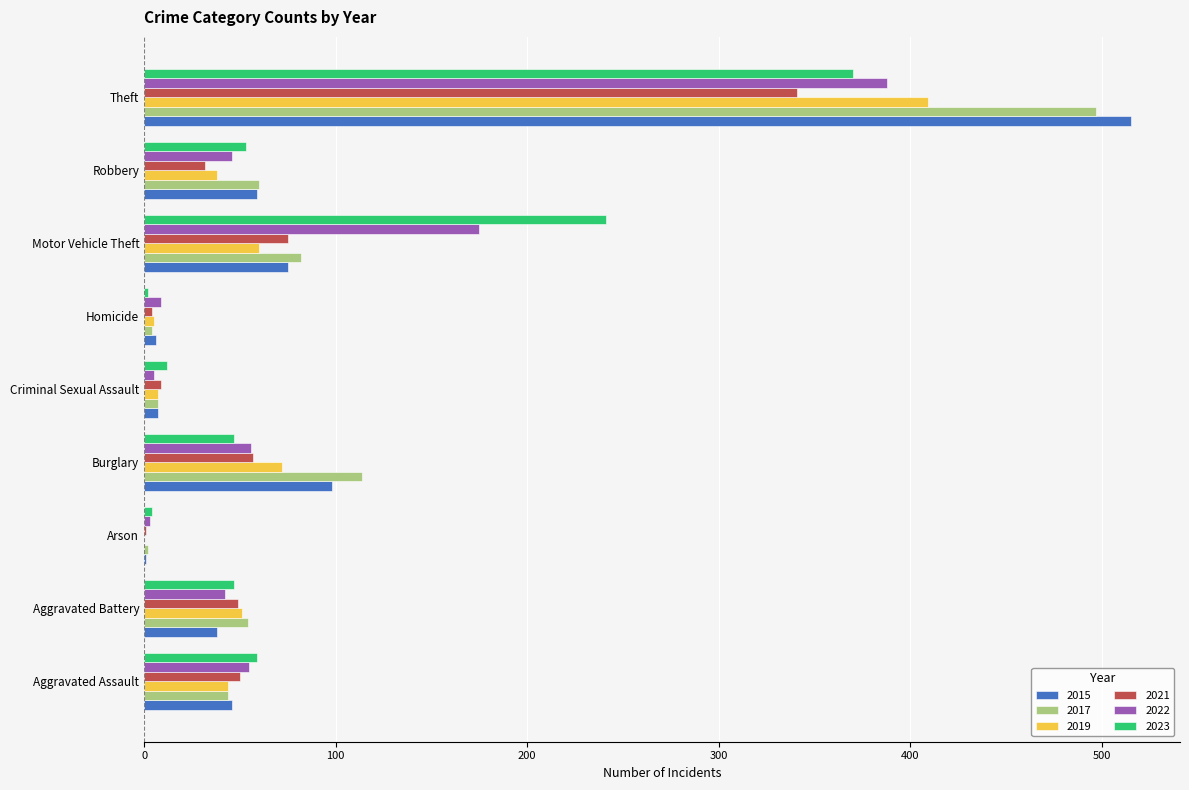

Which label corresponds to the largest value in the chart?

Theft